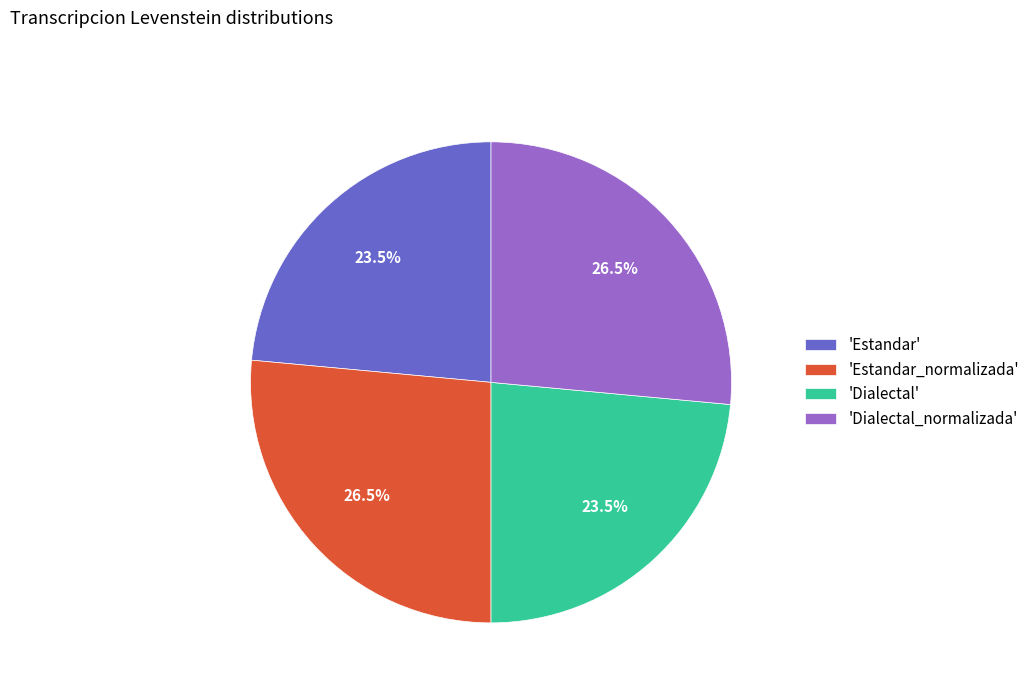

Is 'Dialectal' the majority of the pie?

No